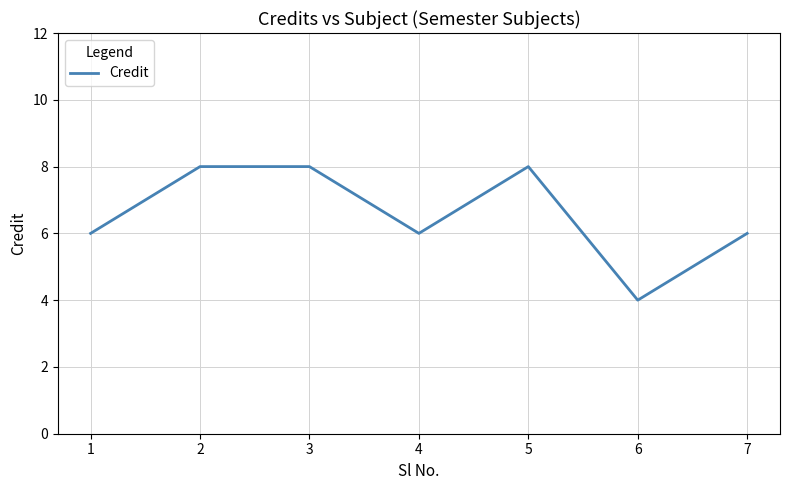

What is the maximum value shown in the chart?

8